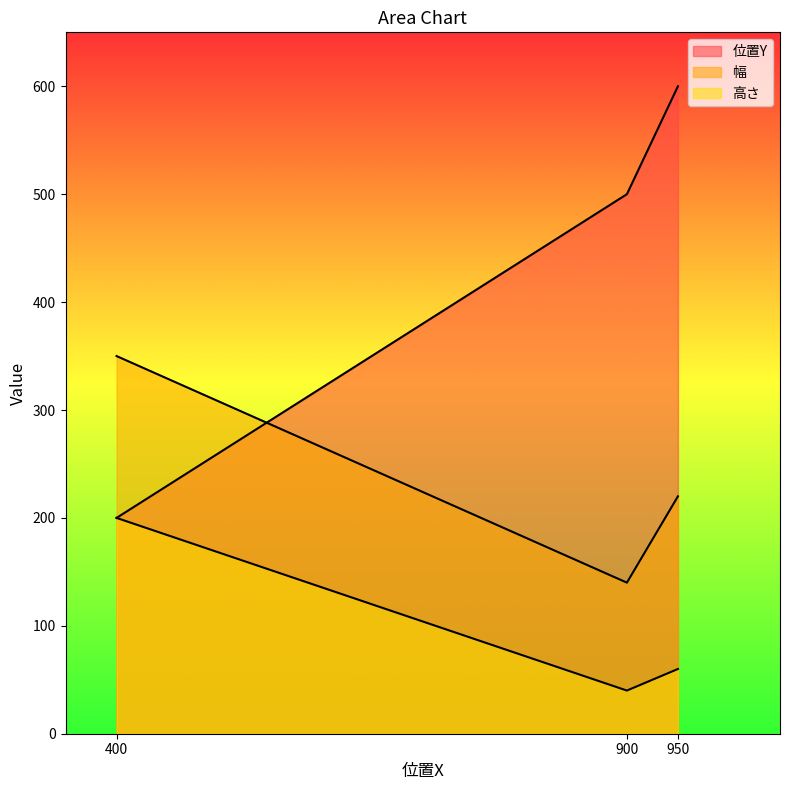

At 950, list the series in order from smallest to largest.

高さ, 幅, 位置Y